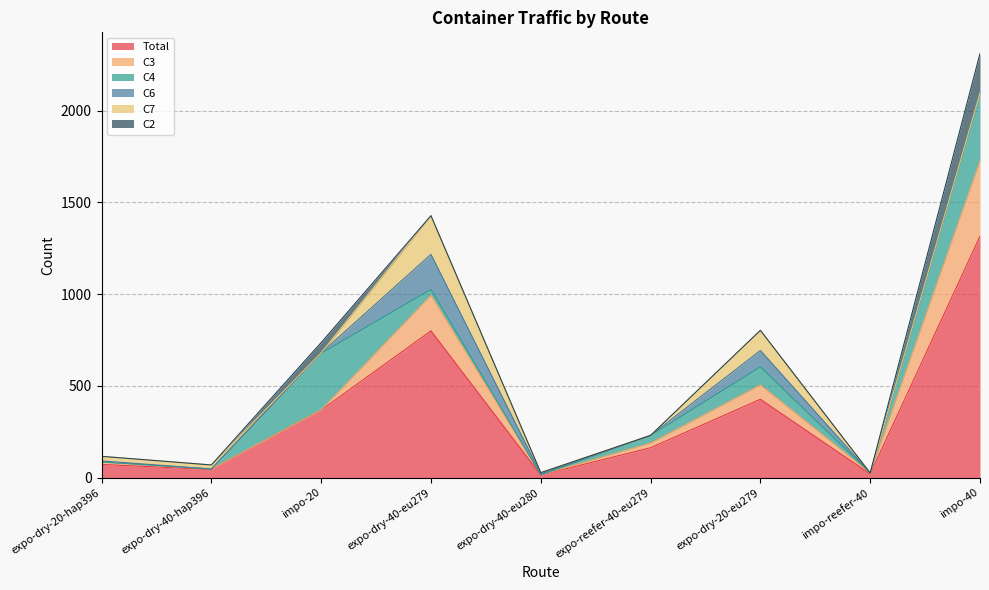

What is the label of the 7th point from the right?

impo-20